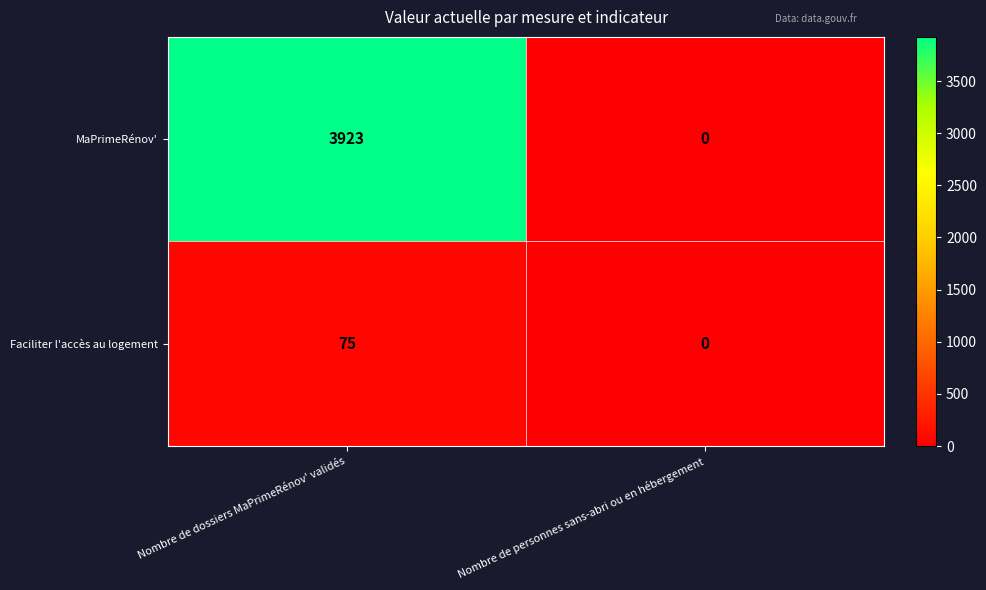

Is it true that Faciliter l'accès au logement equals 18 at Nombre de dossiers MaPrimeRénov' validés?

False